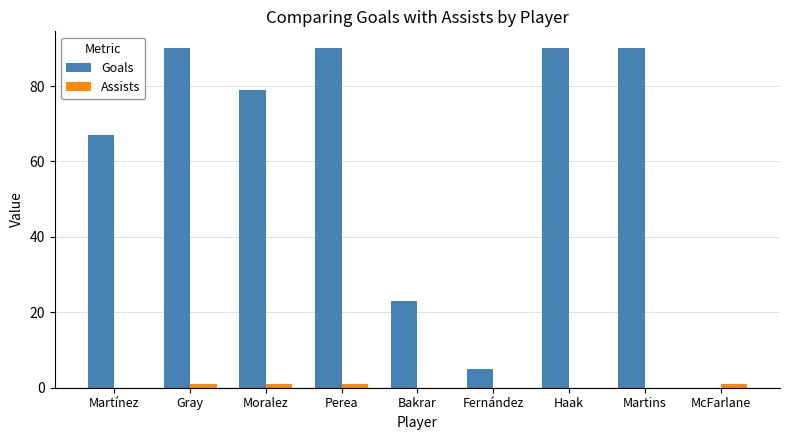

Which series has the widest spread of values?

Goals